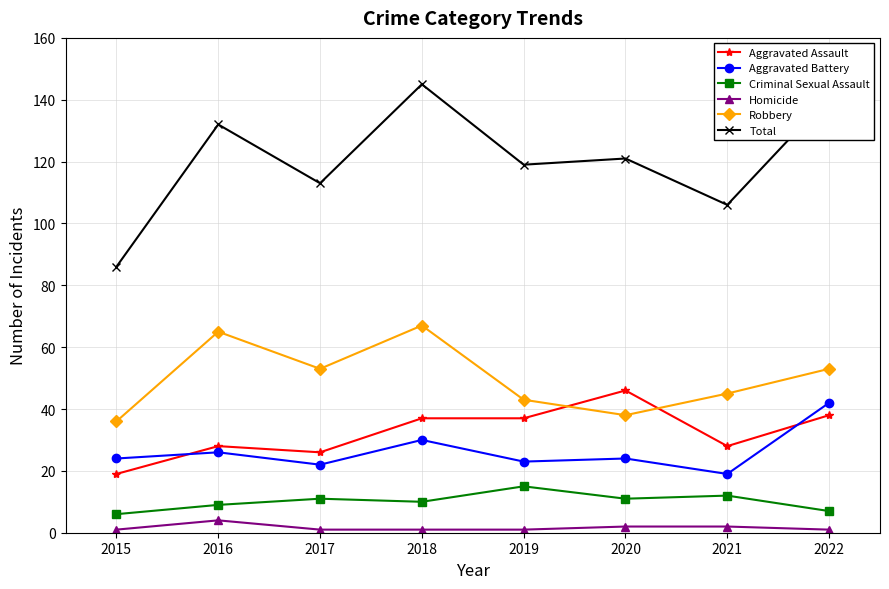

What is the total value across all series at 2017?

226